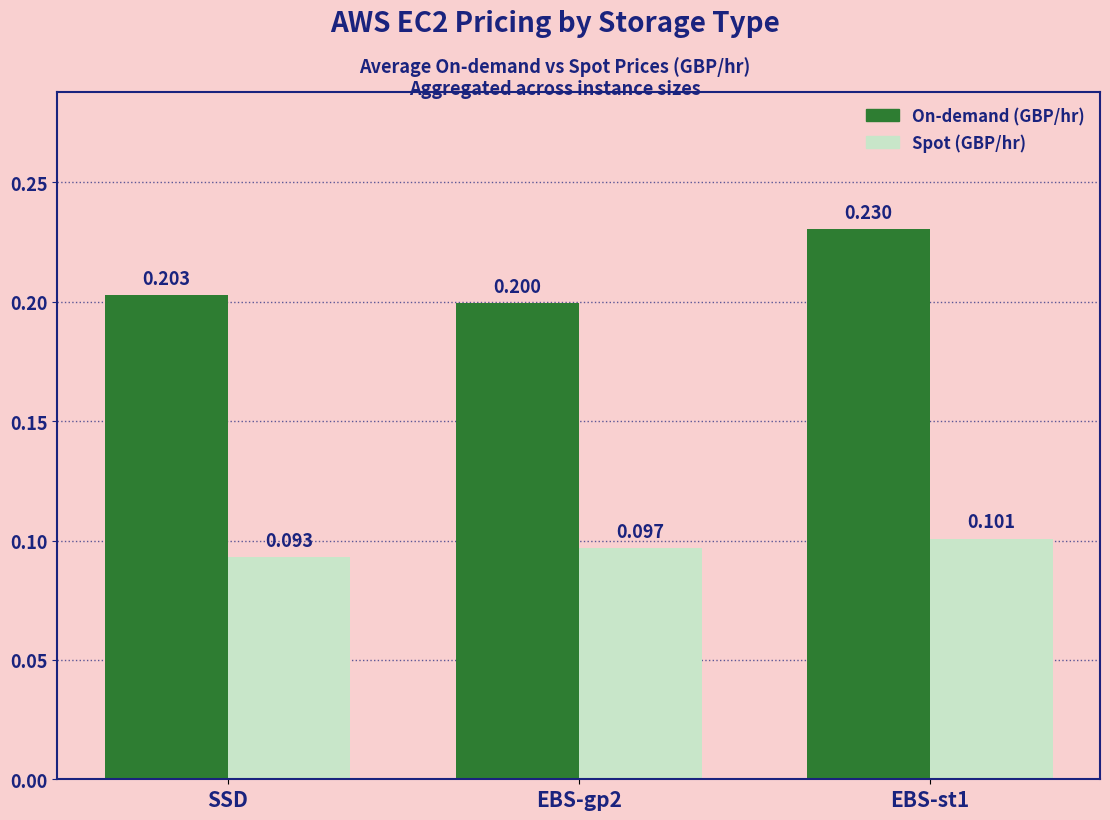

What is the greatest value displayed?

0.2